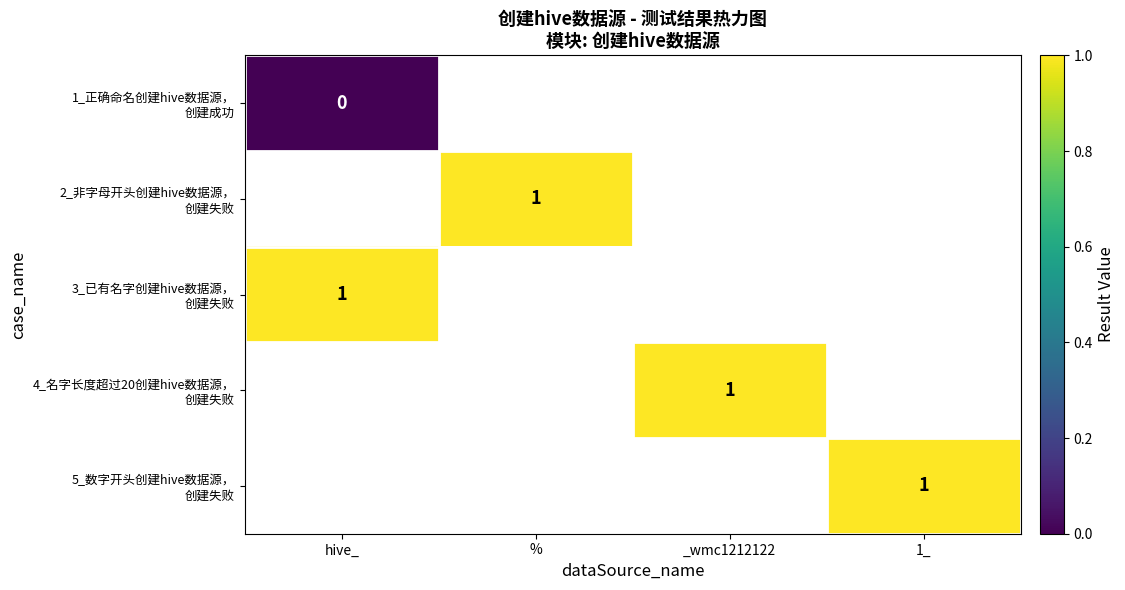

Between 1_ and %, which is larger?

%